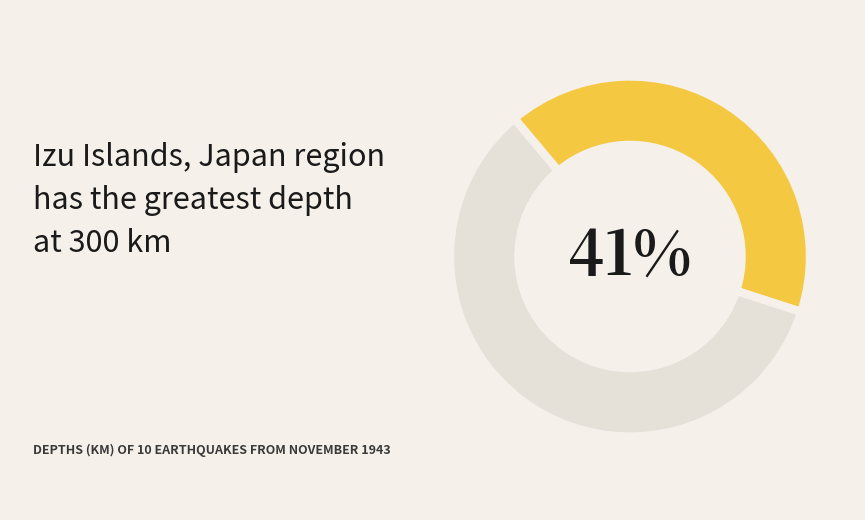

Is there any slice that represents more than half of the pie?

Yes